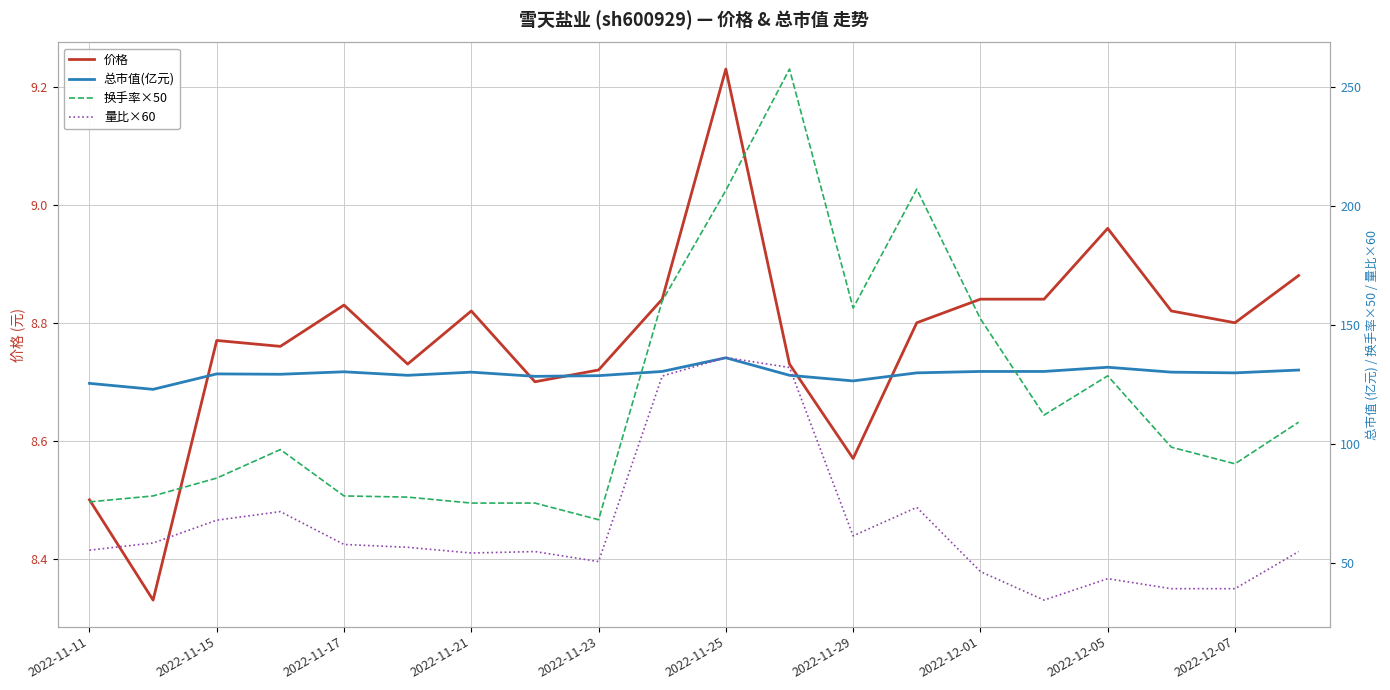

The value of 价格 at 2022-11-21 is 12.6. True or false?

False